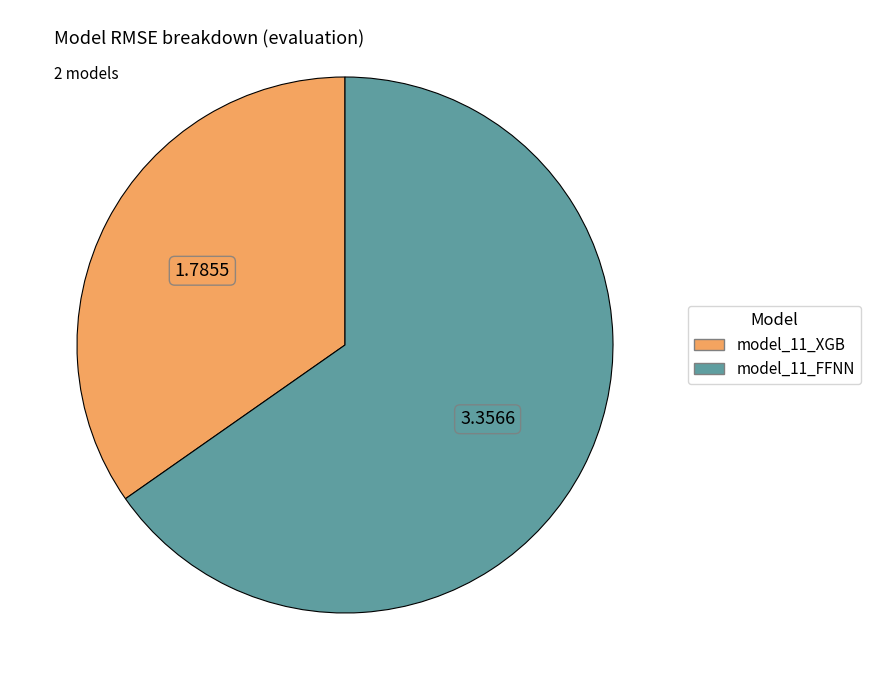

Is there any slice that represents more than half of the pie?

Yes